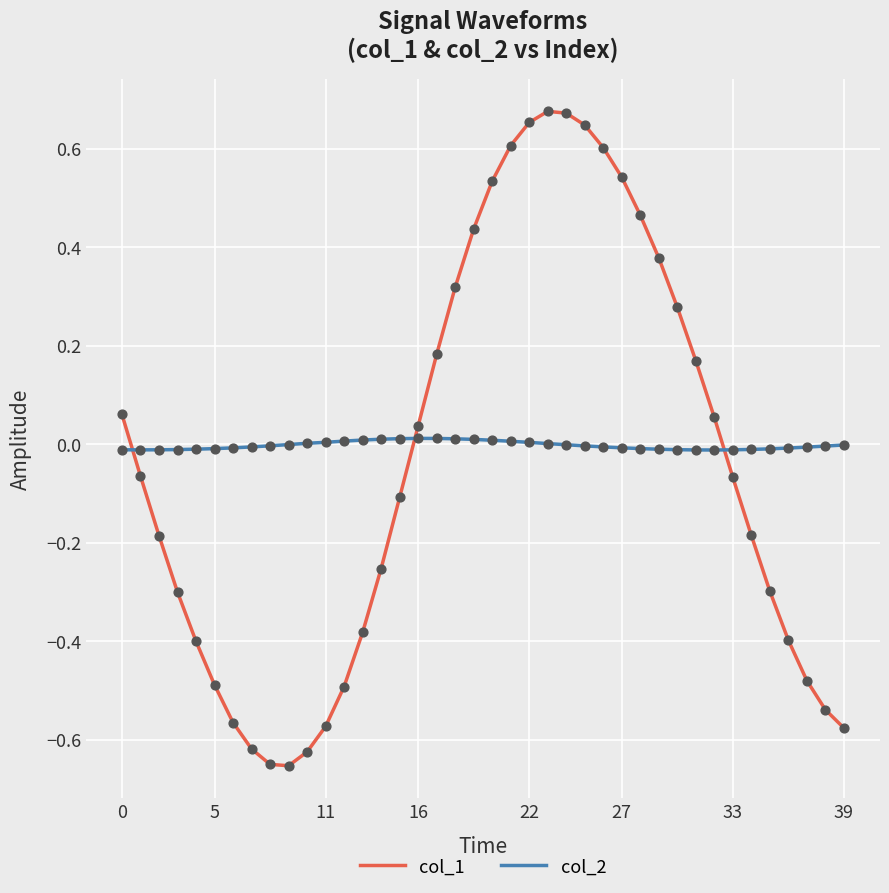

Which series has the largest range (max minus min)?

col_1